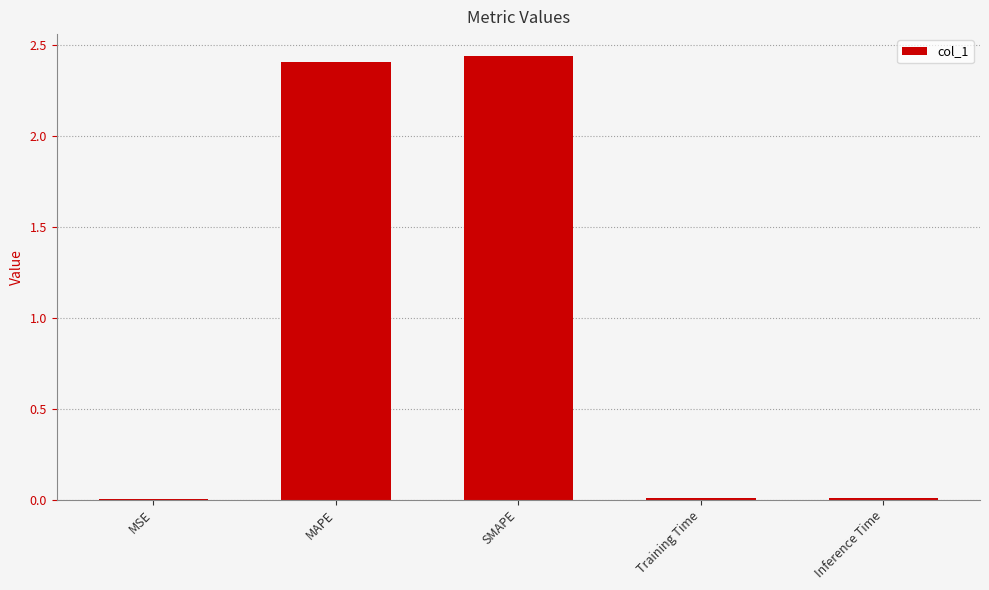

What is the change in value from MSE to SMAPE?

+2.4